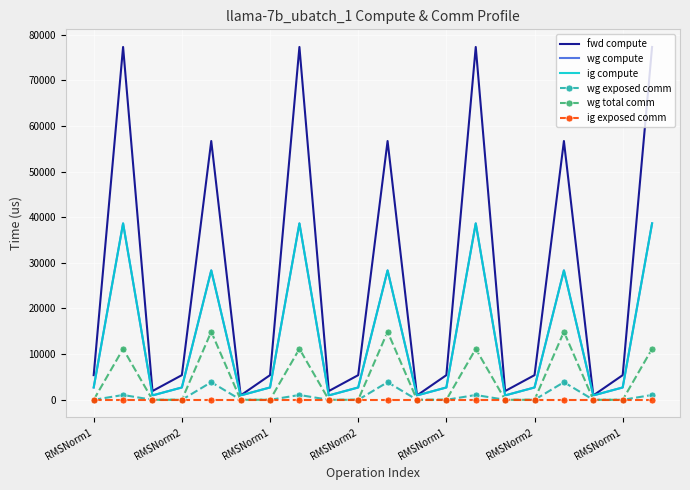

What is the maximum value shown in the chart?

77274.1